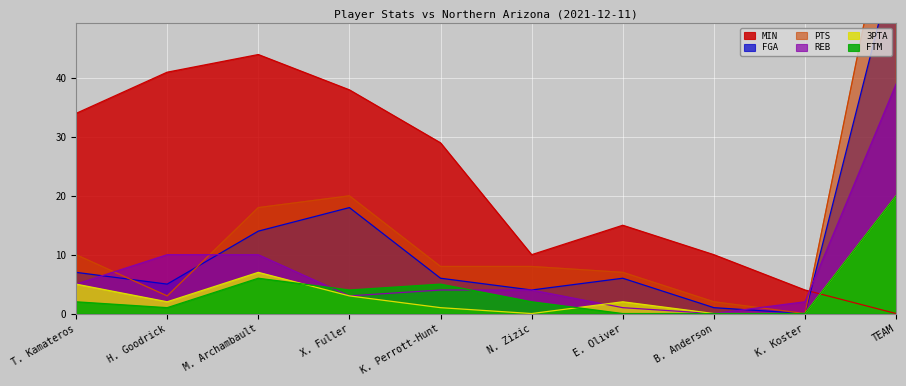

What is the spread (max minus min) of values at N. Zizic?

10